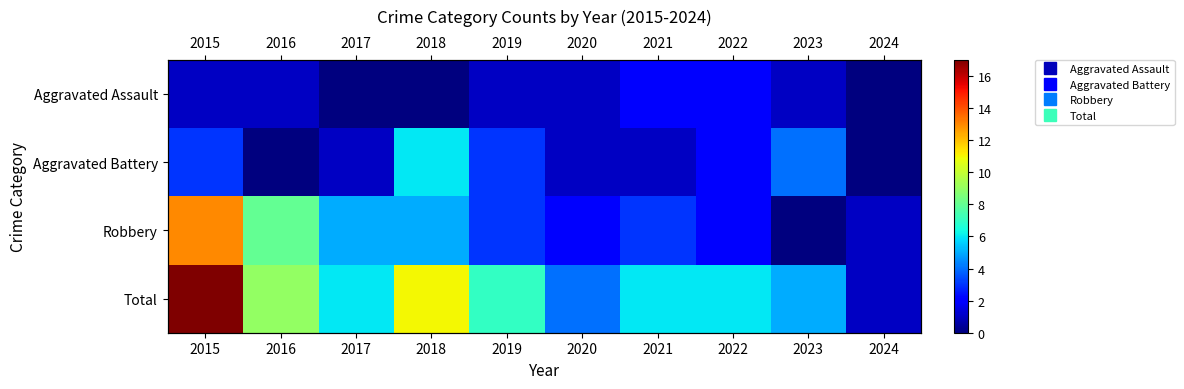

Is the value of Total at 2016 greater than the value of Aggravated Assault at 2023?

Yes